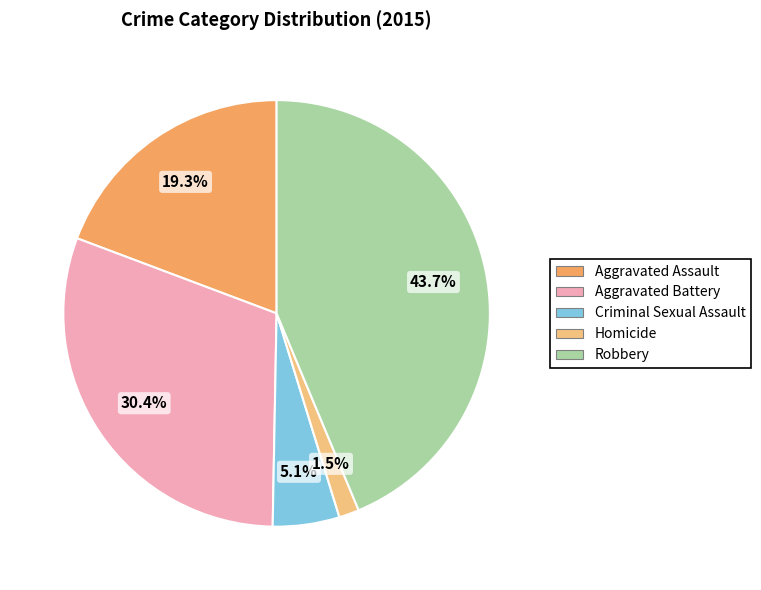

What percentage is the Aggravated Battery slice, to the nearest percent?

30%